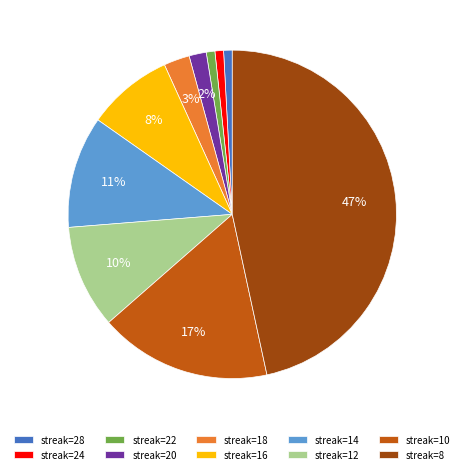

Approximately how many times larger is the value at streak=28 compared to streak=20?

0.5